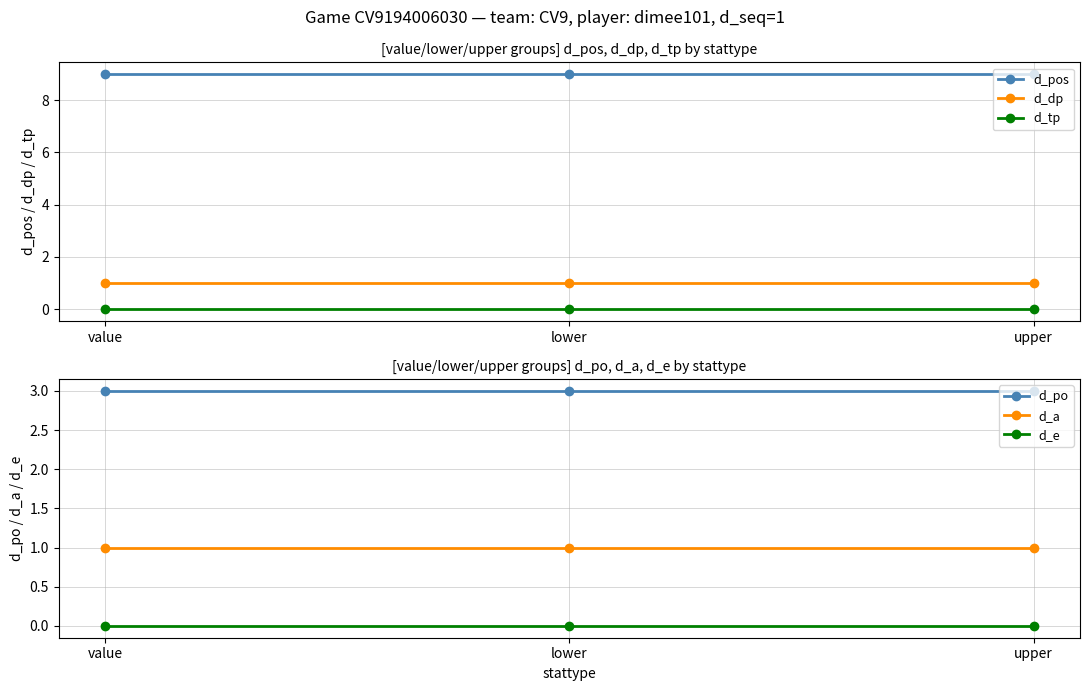

Rank the series at upper from highest to lowest value.

d_pos, d_po, d_dp, d_a, d_tp, d_e